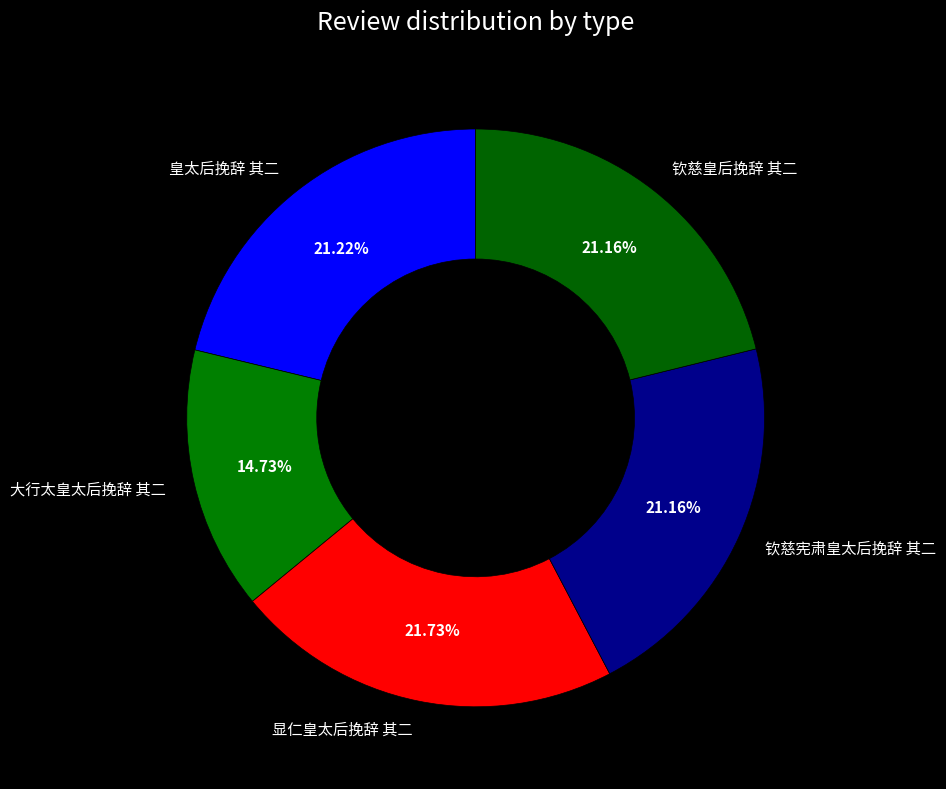

The 钦慈皇后挽辞 其二 slice represents 12% of the pie. True or false?

False